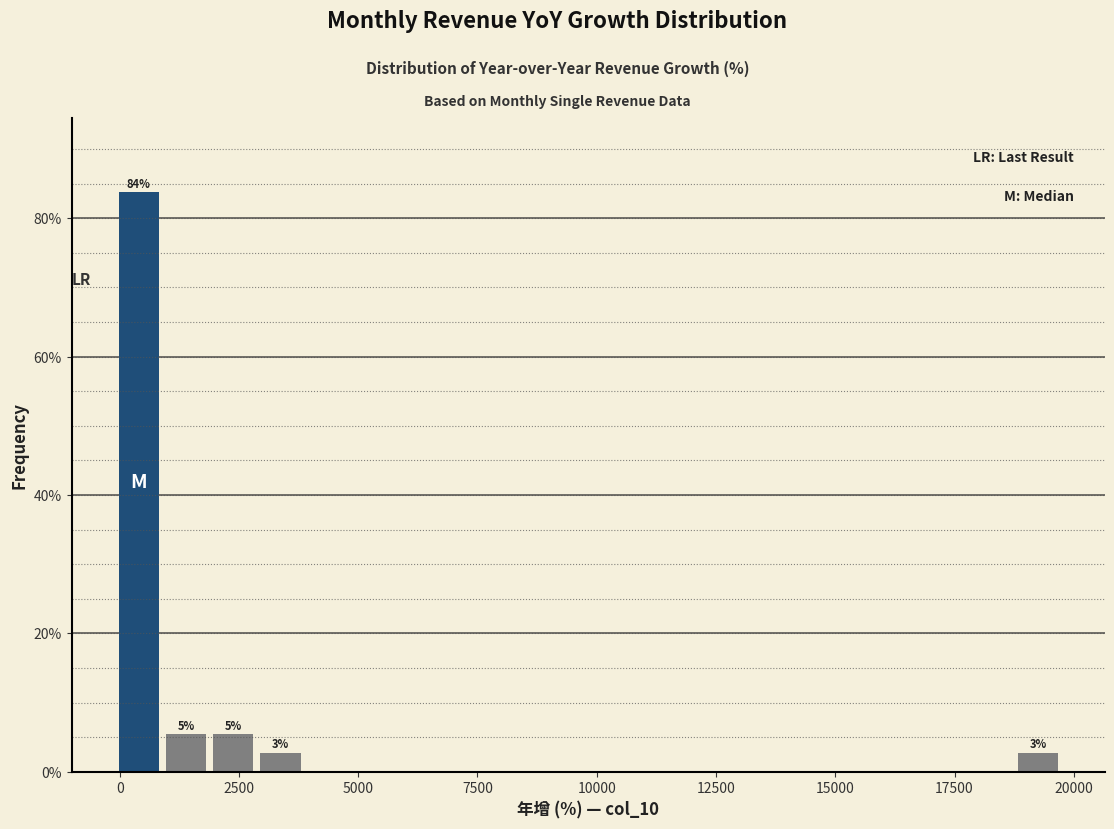

Around what value on the x-axis is the tallest bar? Give the approximate position of its centre, as read against the axis.

500